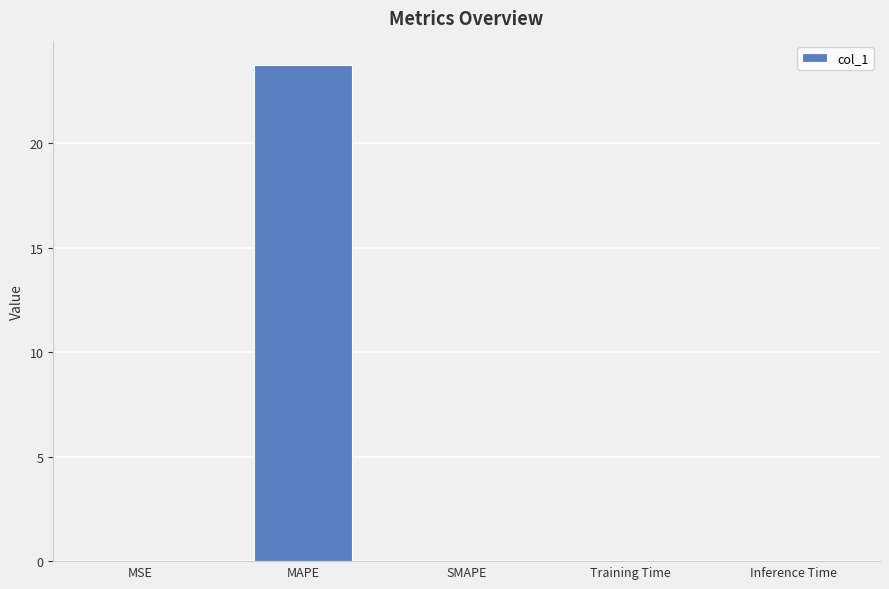

What is the change in value from MSE to MAPE?

+23.7